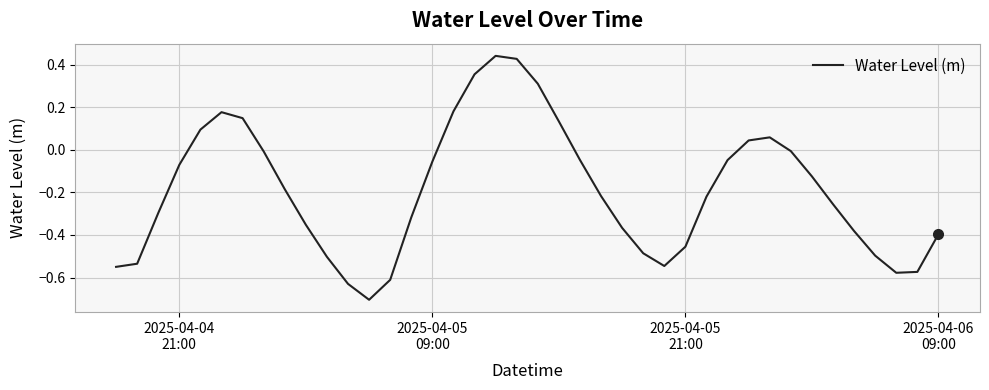

Count the number of data series in this chart.

1